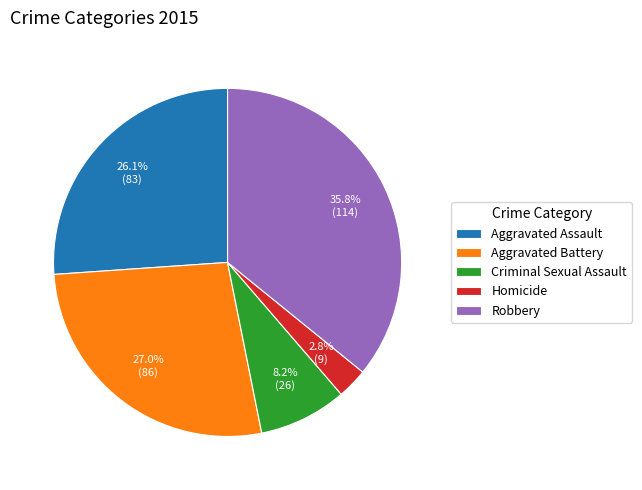

Which category has the smallest portion of the pie?

Homicide